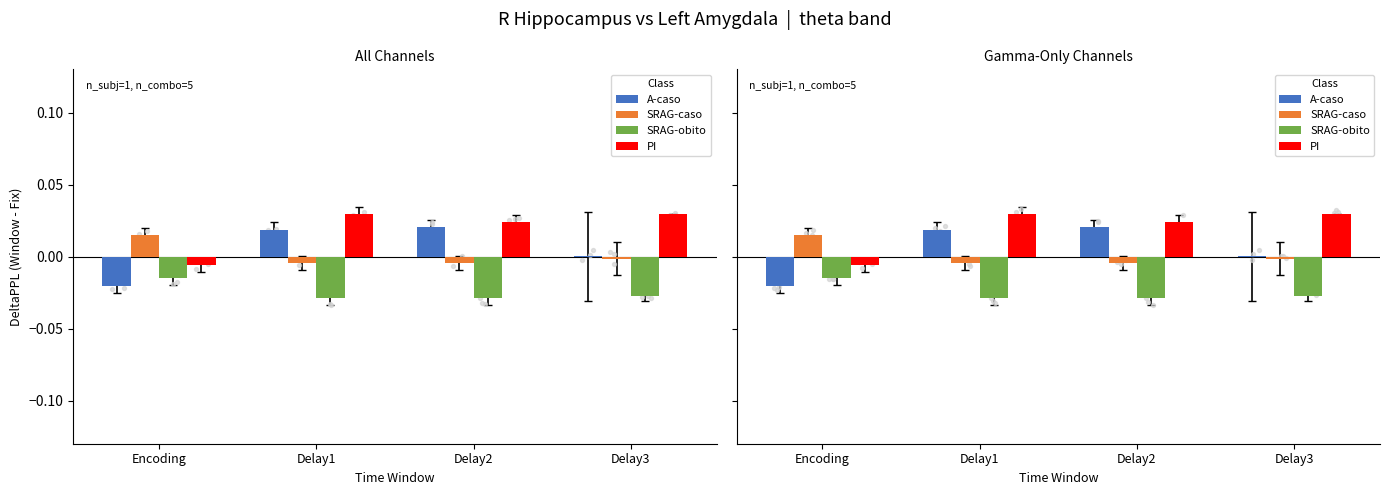

At which category is the sum across all series the highest?

Delay1